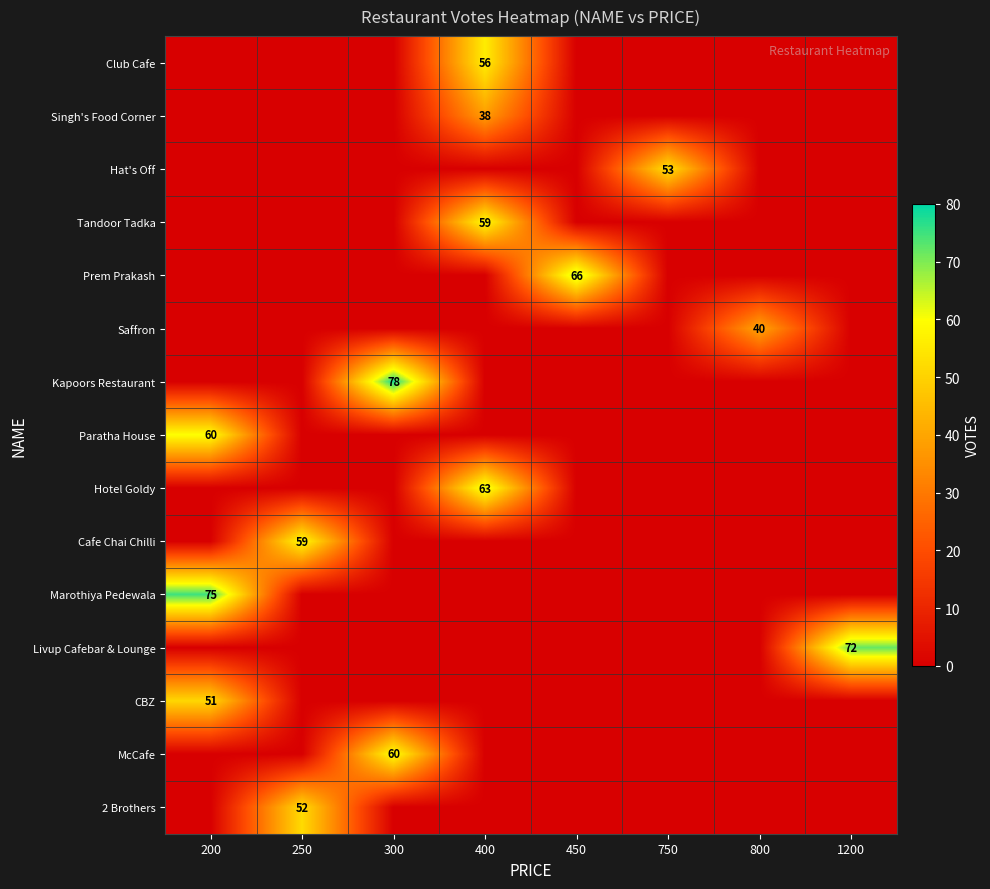

True or false: Club Cafe has a value of 56 at 400.

True